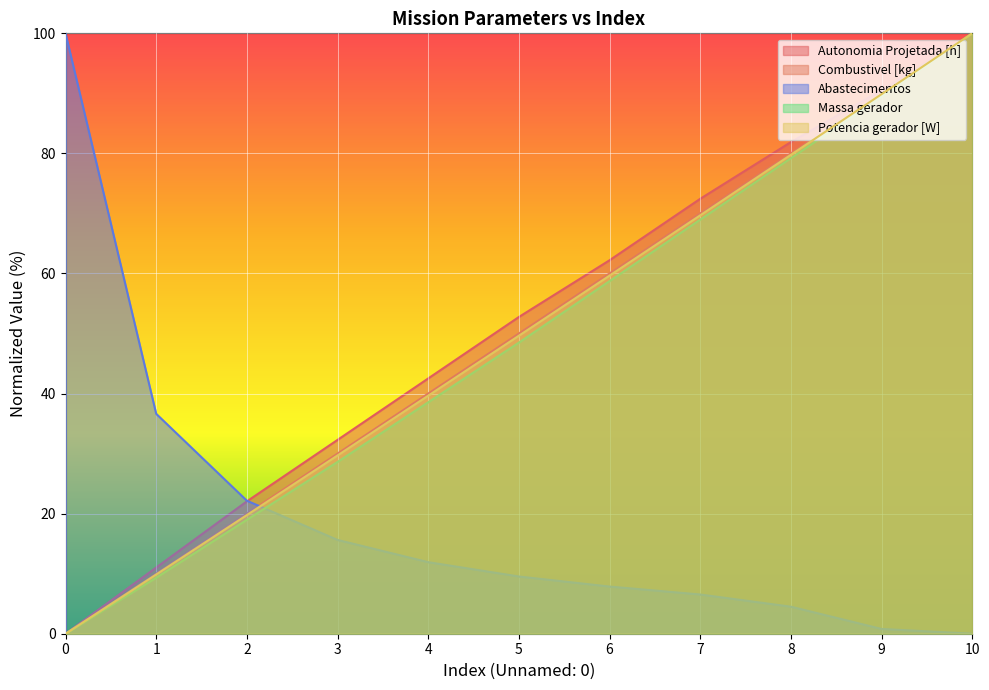

What value does the Autonomia Projetada [h] series have at 9?

90.6